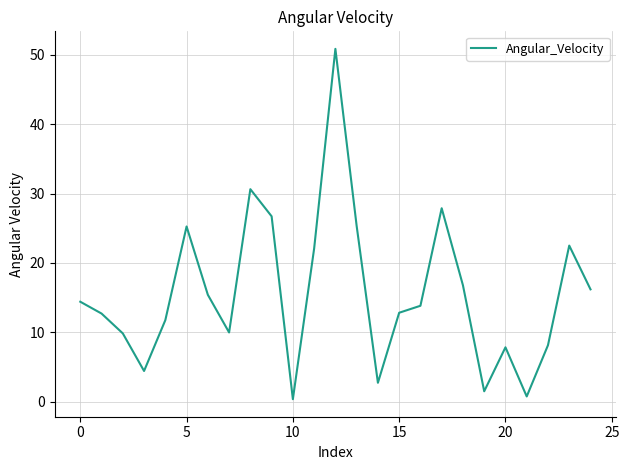

What is the maximum value shown in the chart?

50.9